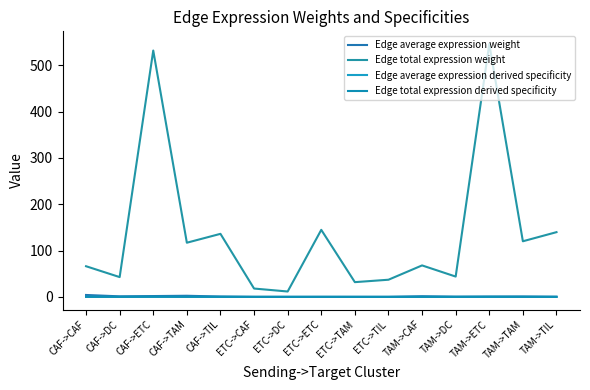

At which label is Edge average expression derived specificity closest to 0?

ETC->TIL